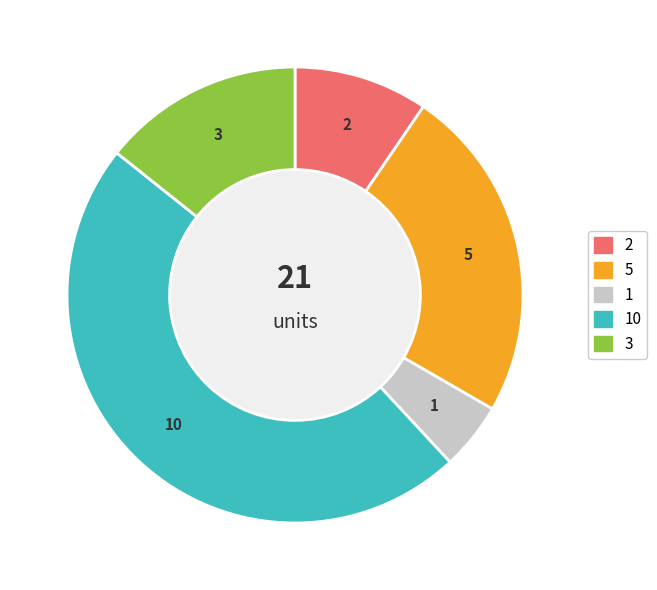

Is there any slice that represents more than half of the pie?

No